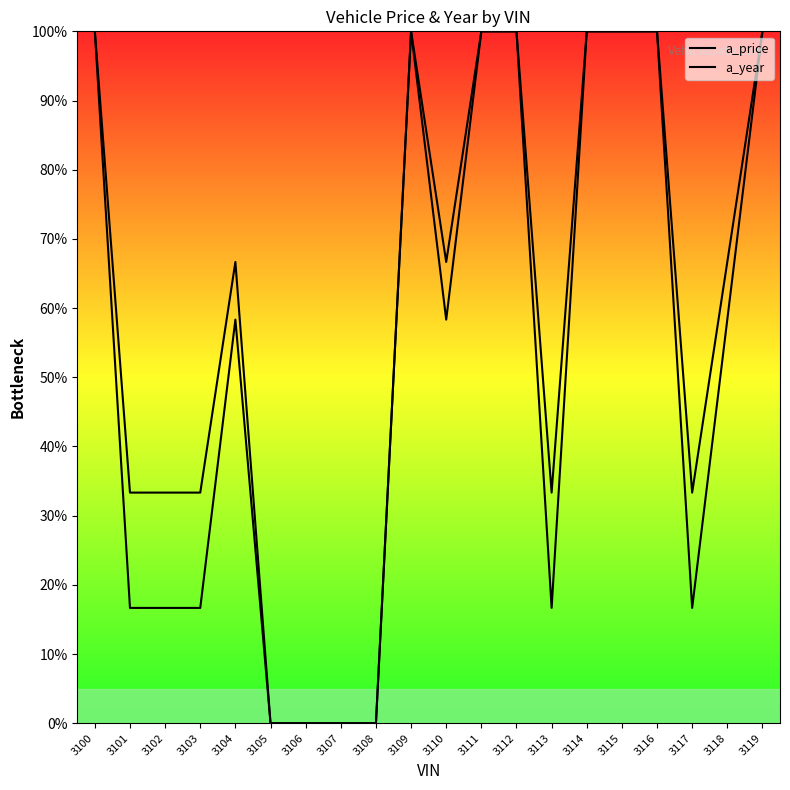

At which label does a_year reach its minimum?

3105